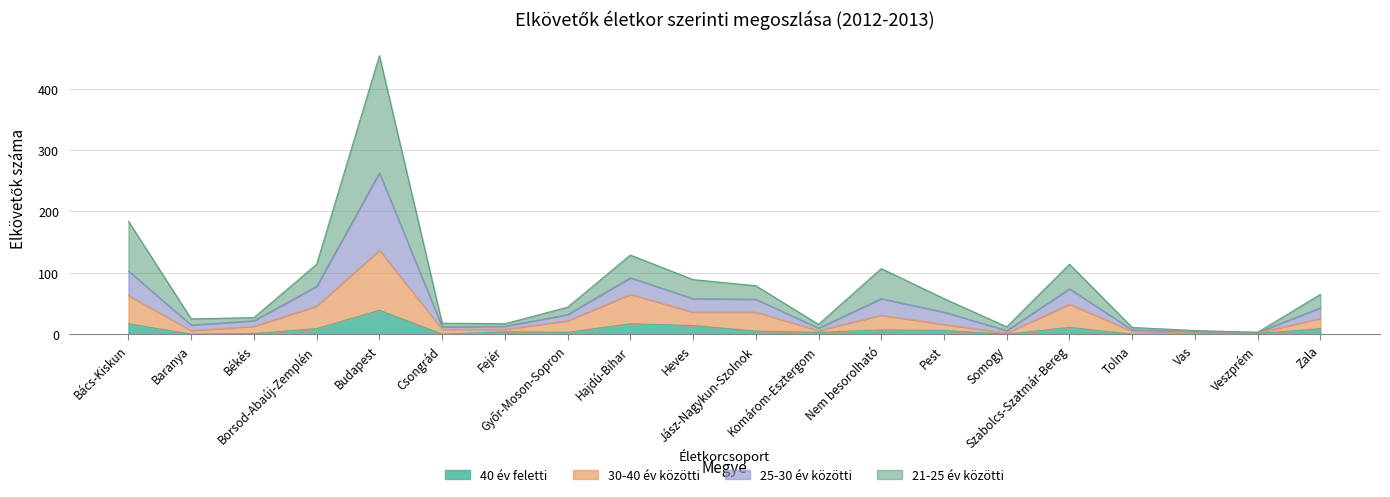

How many categories are shown in the chart?

20